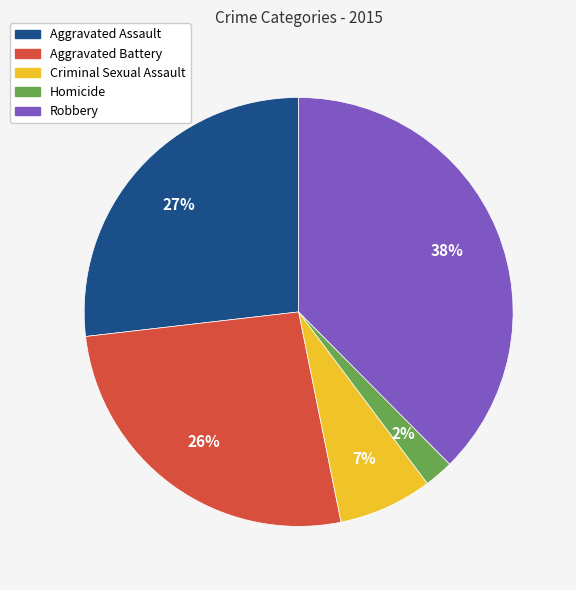

How many segments does this pie chart have?

5